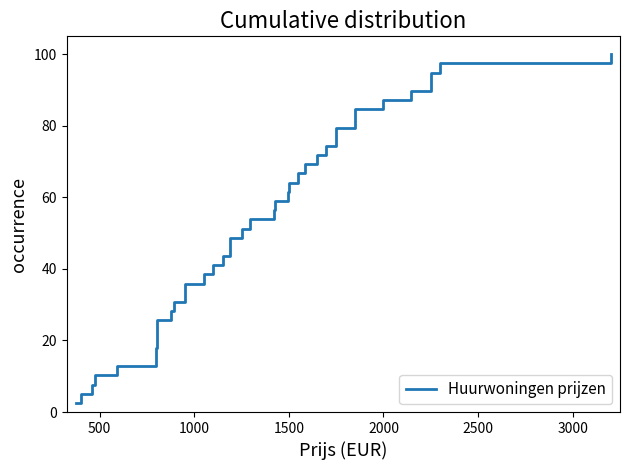

What is the smallest value displayed?

2.6